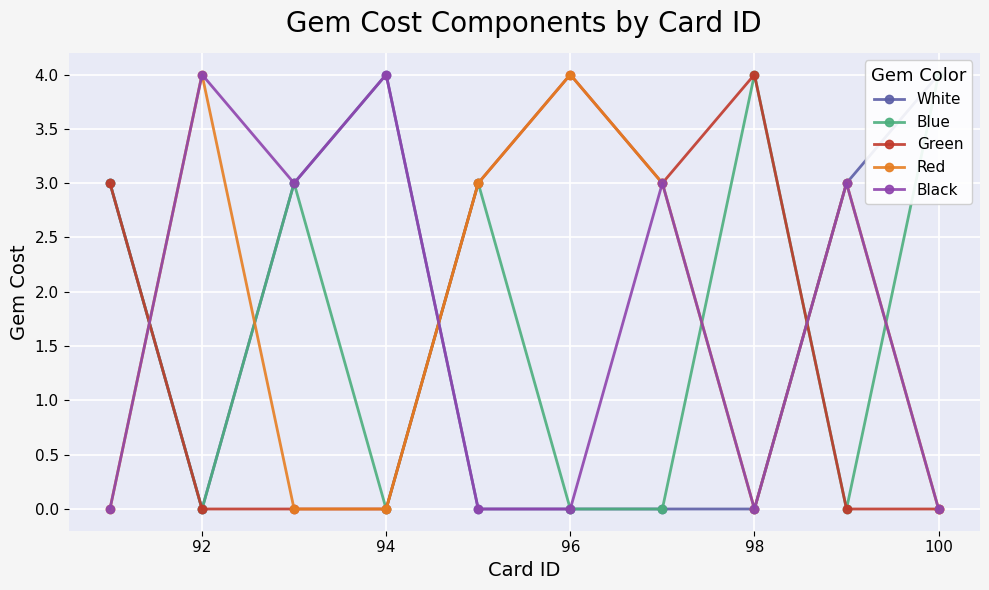

What is the difference between the maximum and minimum values in the Black series?

4